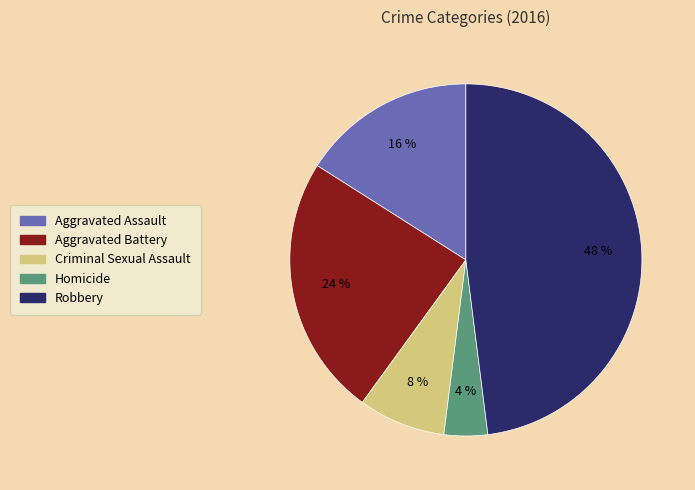

Count the number of slices in the pie.

5